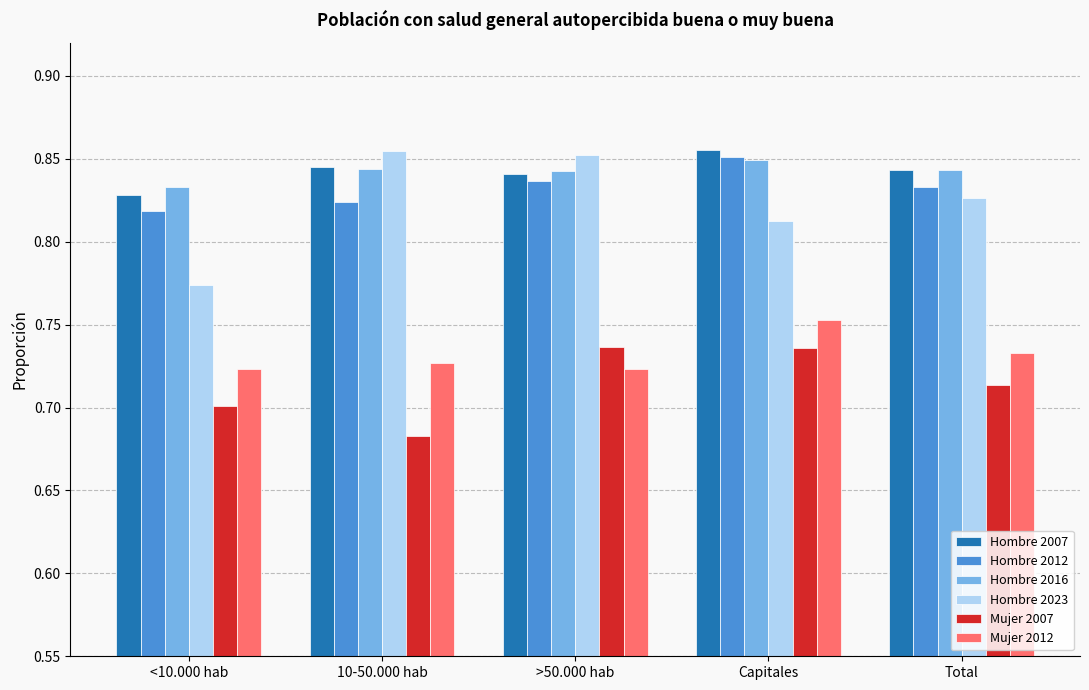

What is the label of the 4th bar from the right?

10-50.000 hab